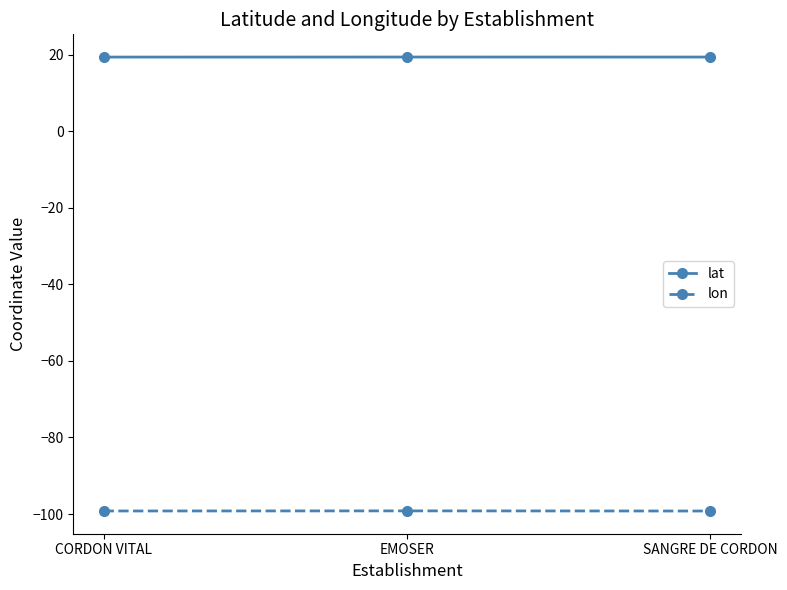

What is the value of the lon point at the 1st from the left?

-99.2